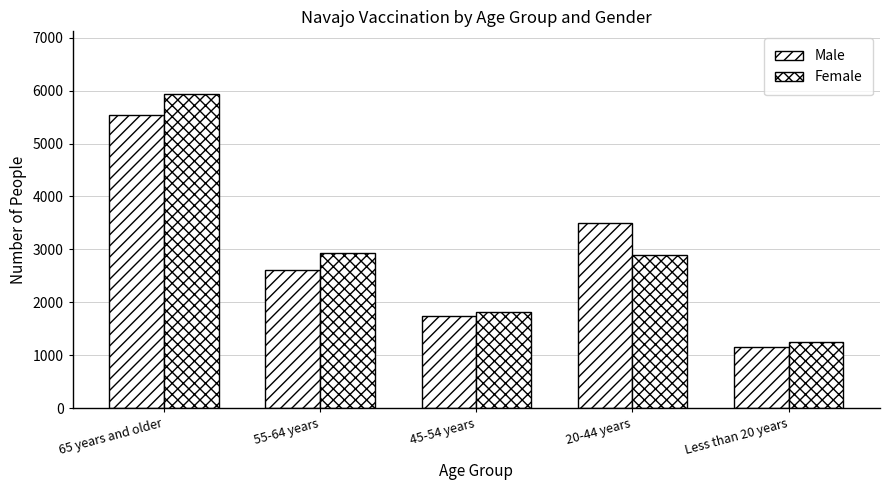

What is the lowest value of the Female series?

1244